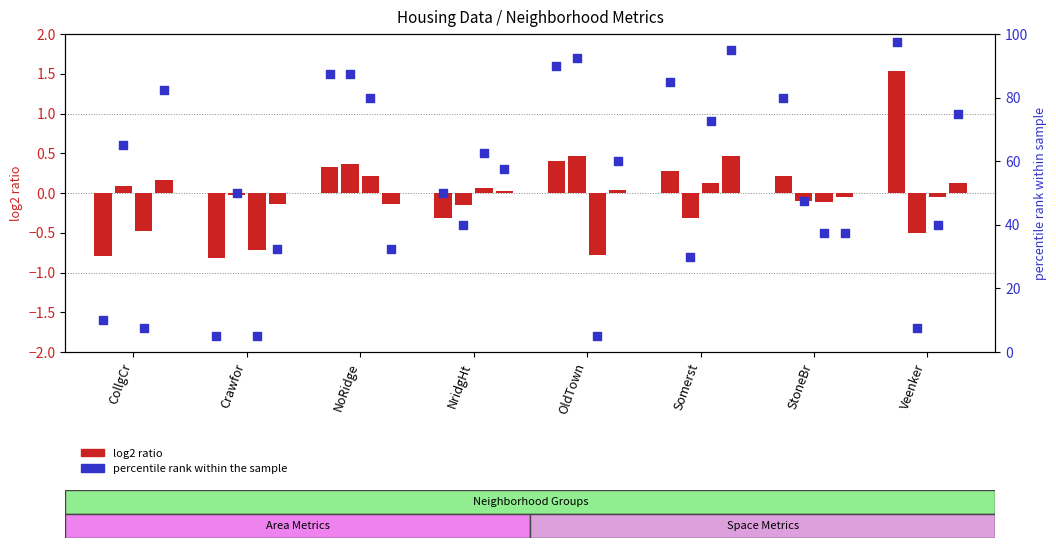

What is the ratio of the value at CollgCr to the value at Veenker?

0.1